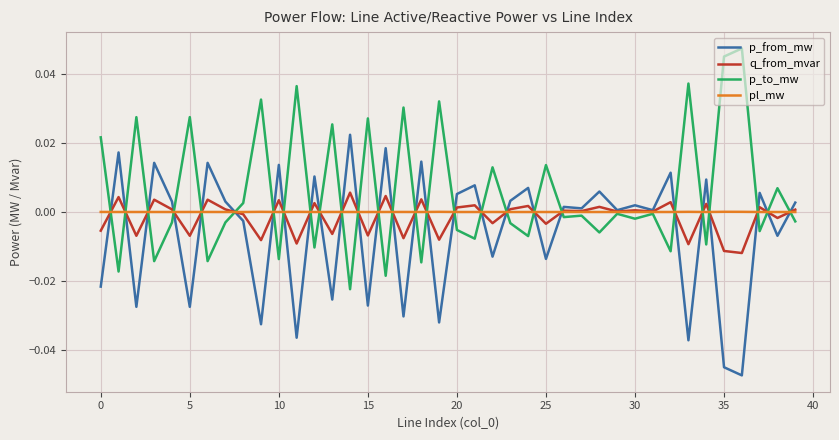

Which series has the largest total across all categories?

p_to_mw